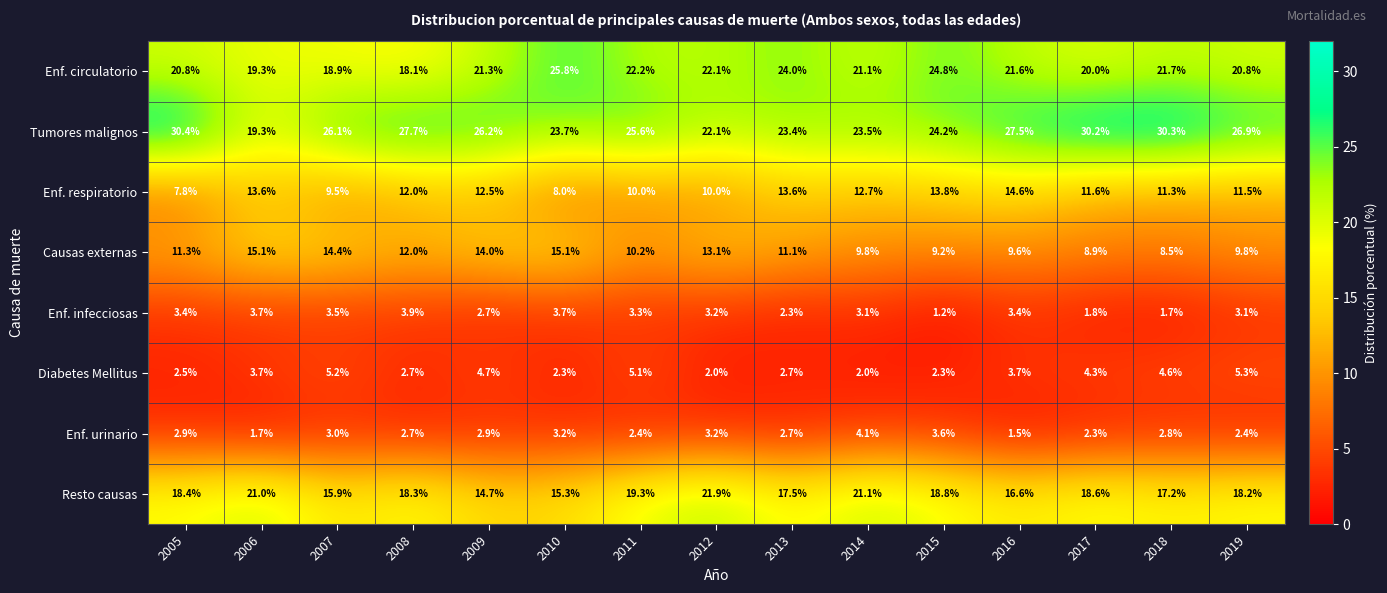

The Enf. circulatorio series shows 34.9 at 2011. True or false?

False